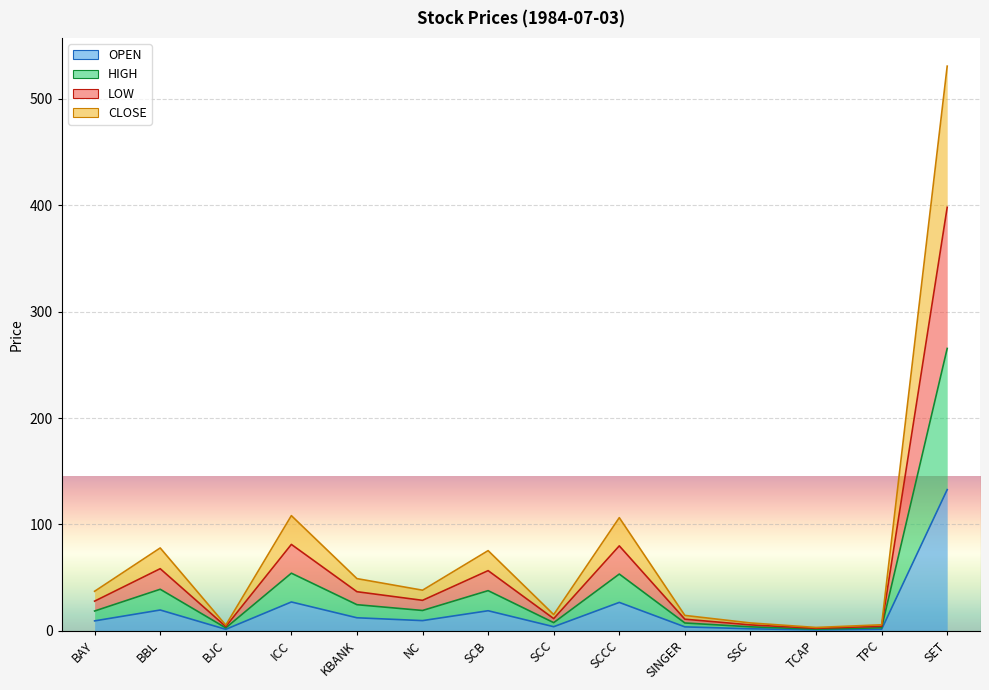

Rank the series by their maximum value, from lowest to highest.

OPEN, HIGH, CLOSE, LOW